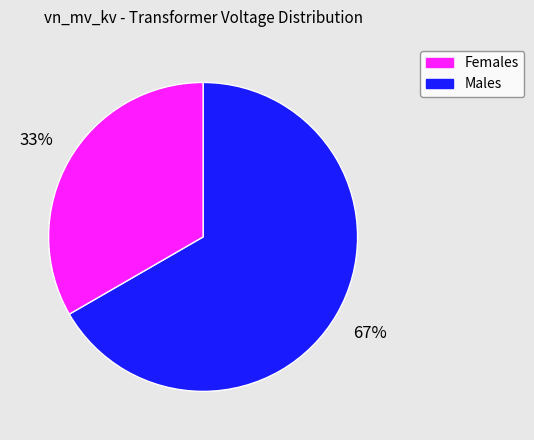

Is there a majority slice in this chart?

Yes